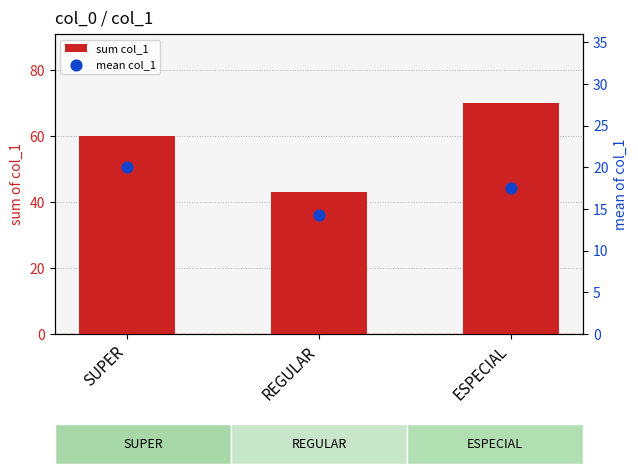

Which series reaches the minimum Y coordinate?

mean col_1